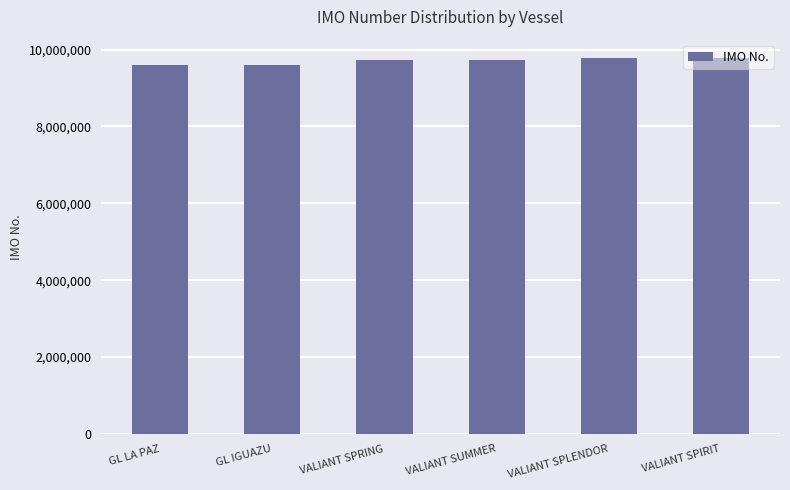

What position from the right is VALIANT SUMMER?

3